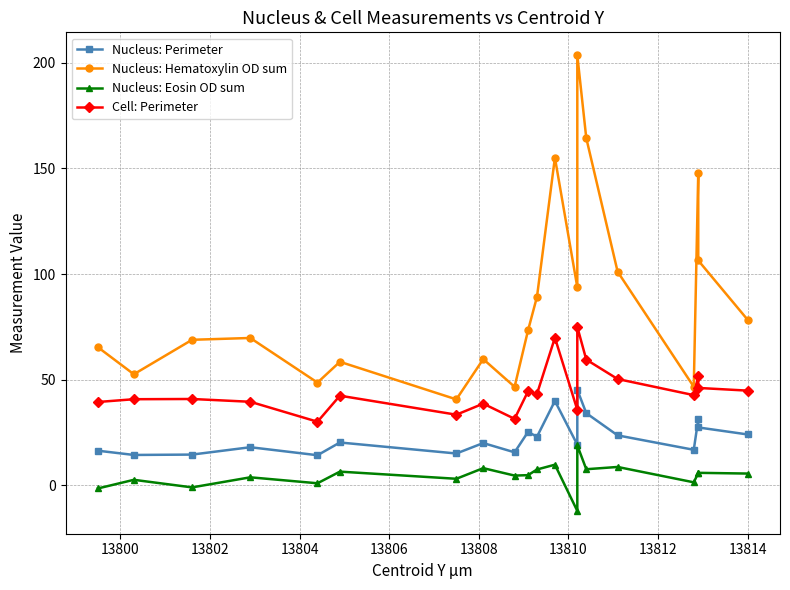

How many categories are shown in the chart?

20